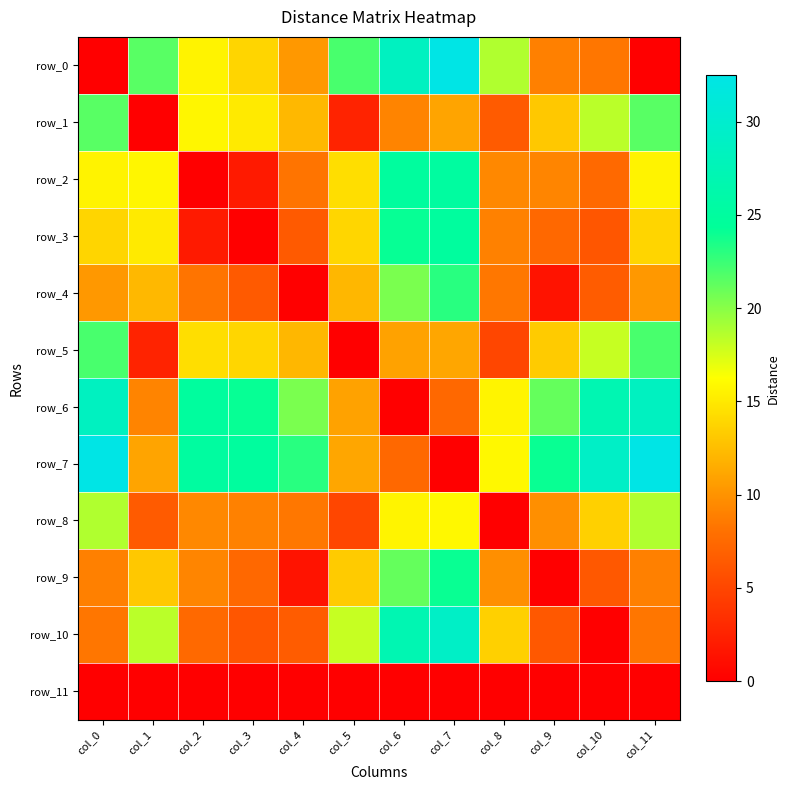

Between col_8 and col_2, which is larger?

col_8